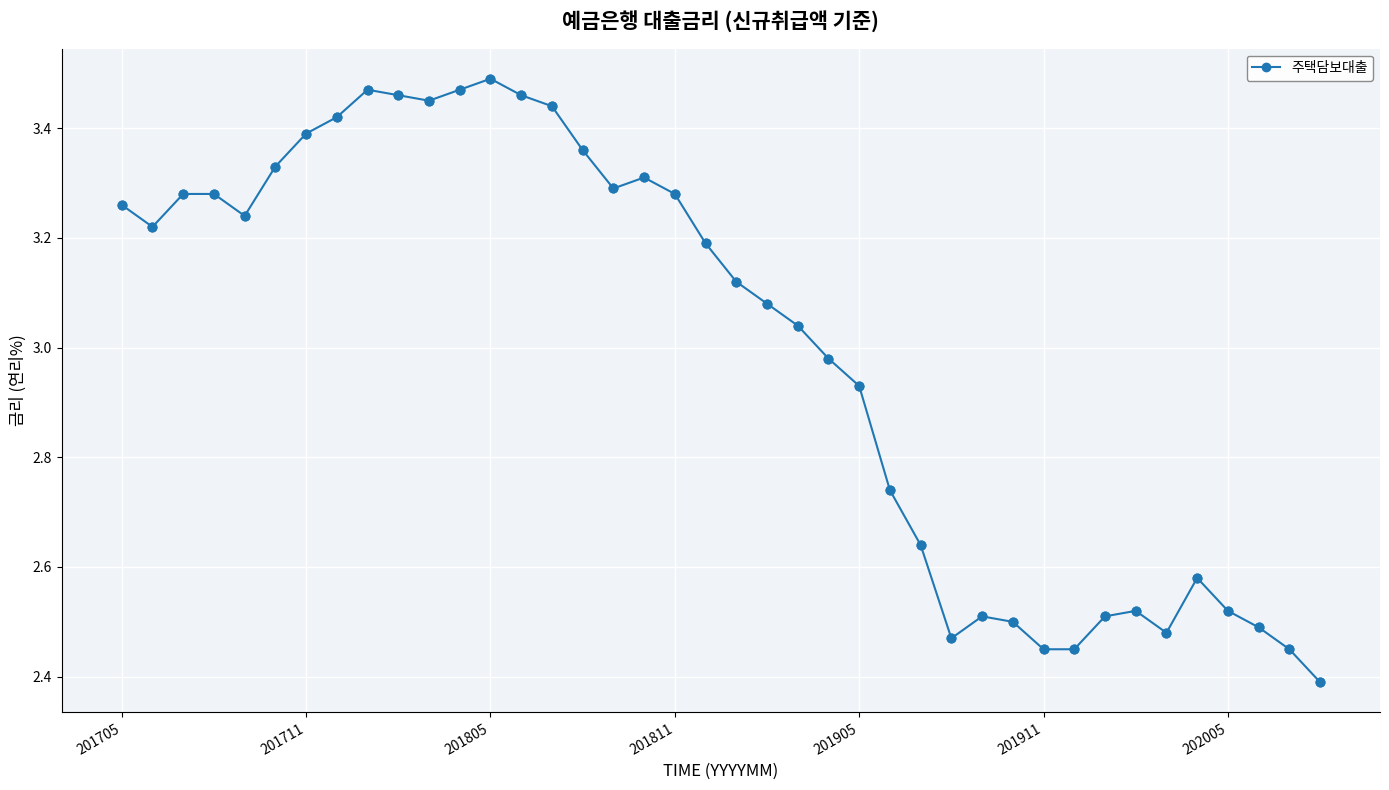

What is the sum of all values?

119.9